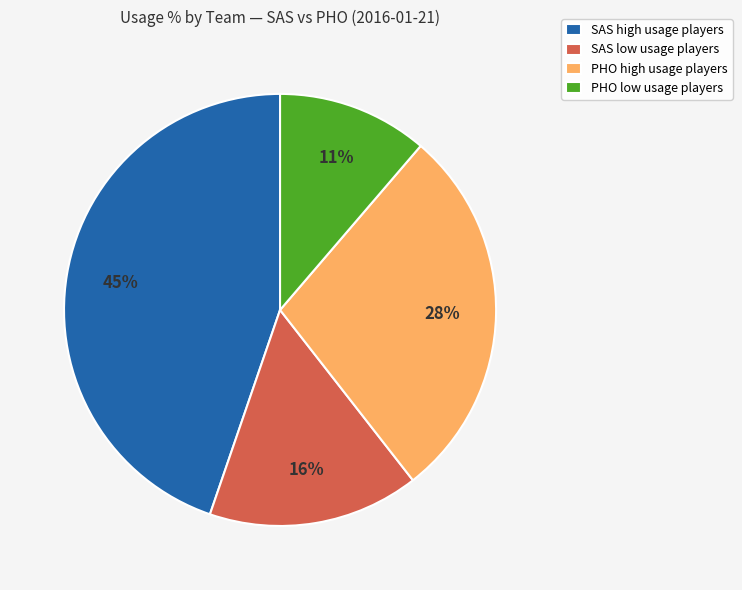

Which category has the smallest portion of the pie?

PHO low usage players